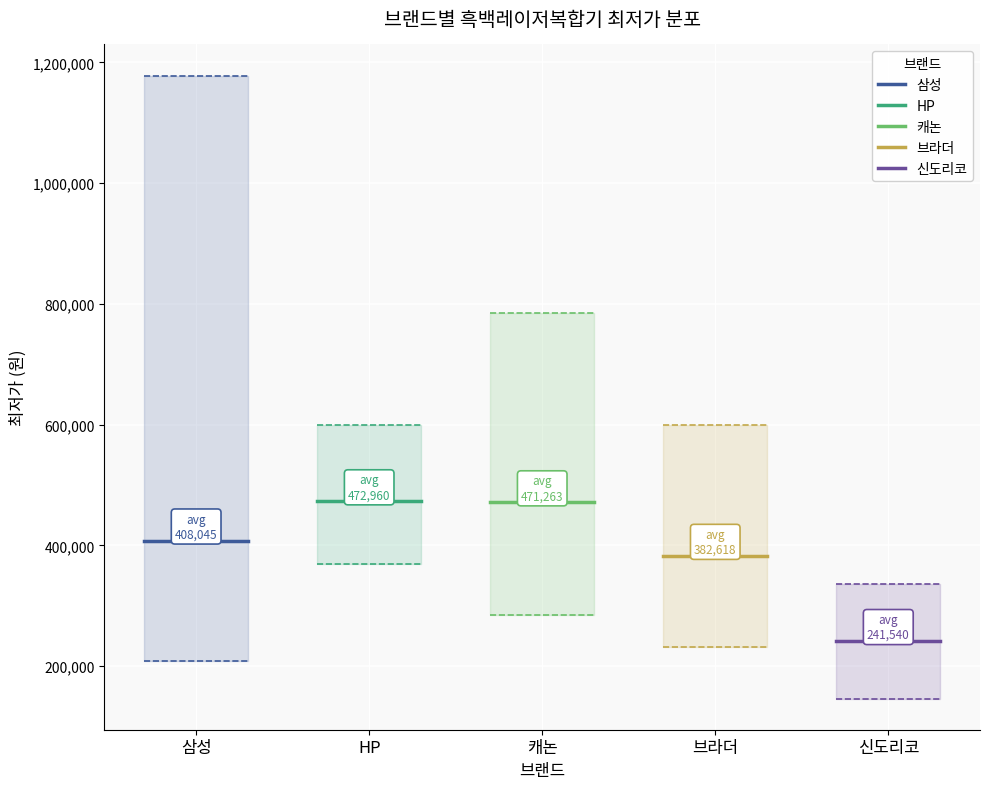

Which series changed the most between 삼성 and HP?

삼성